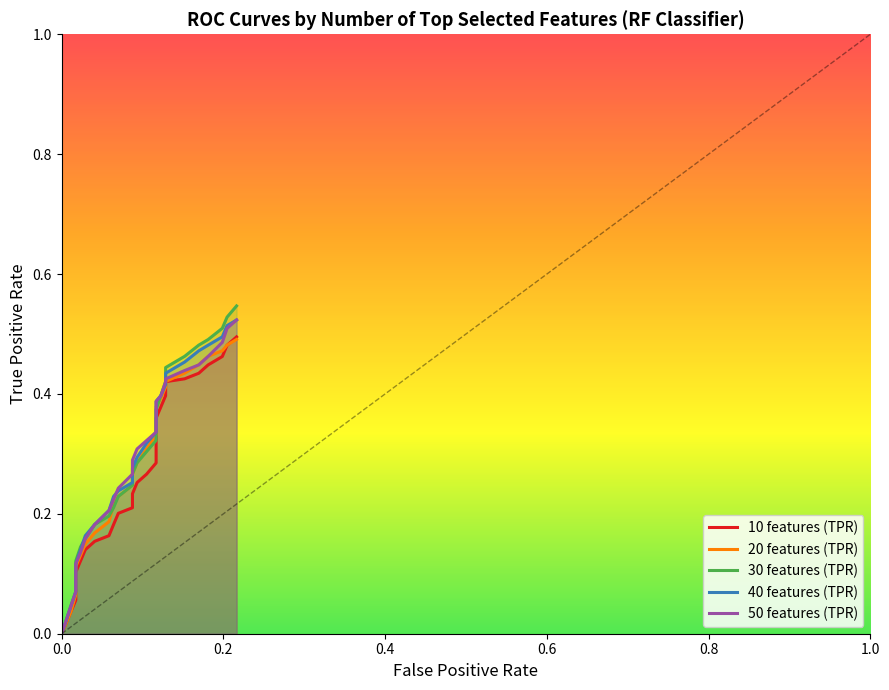

True or false: 30 features (TPR) has a value of 0.6 at 20.

False